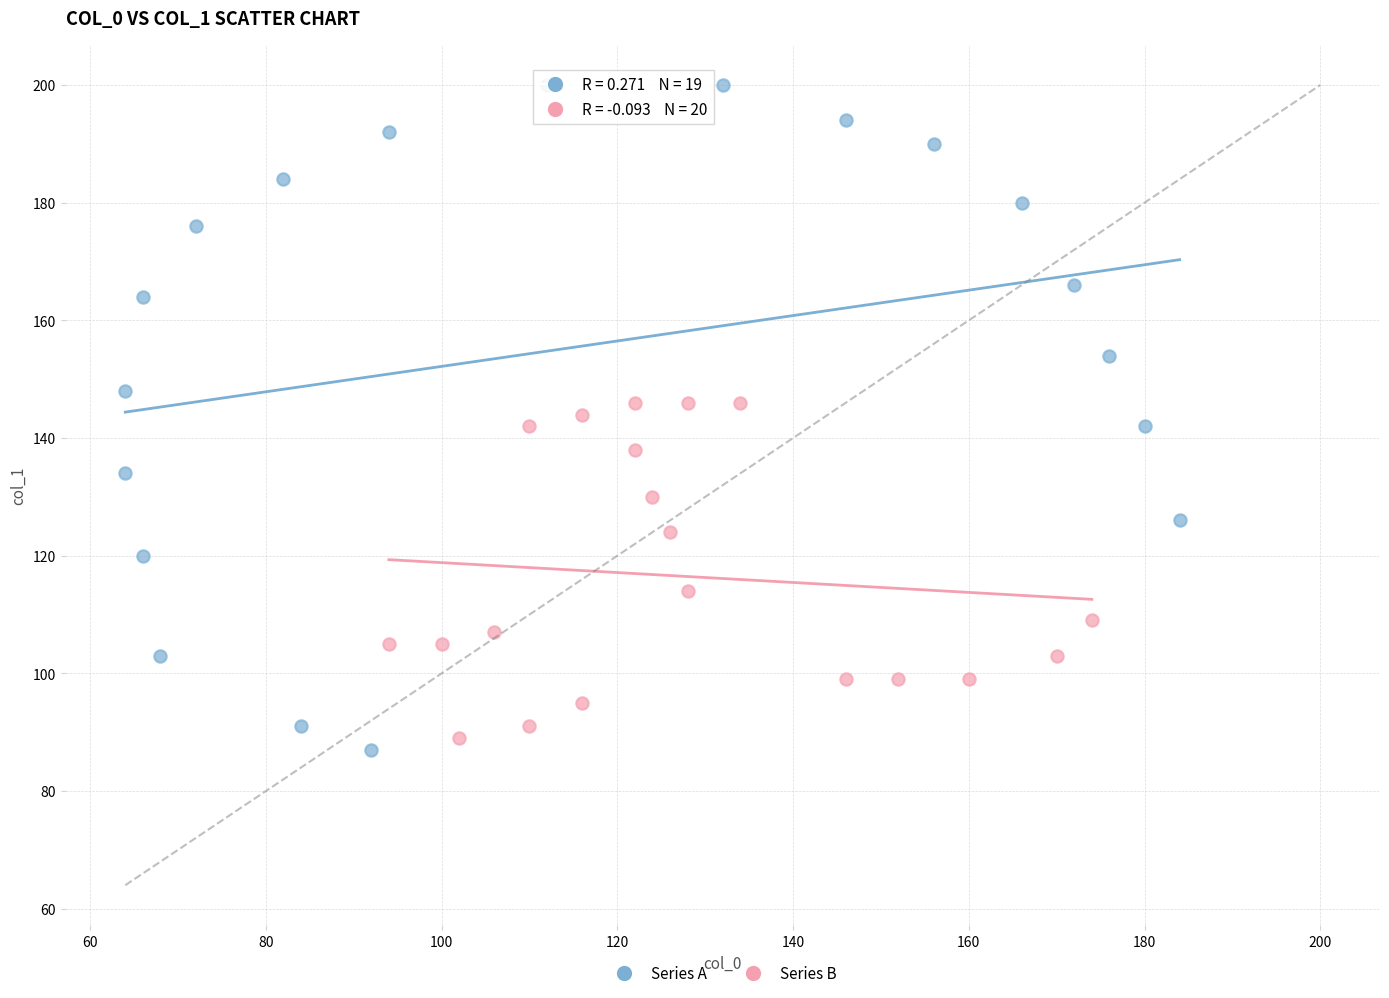

Which series has the largest Y range (max minus min)?

Series A